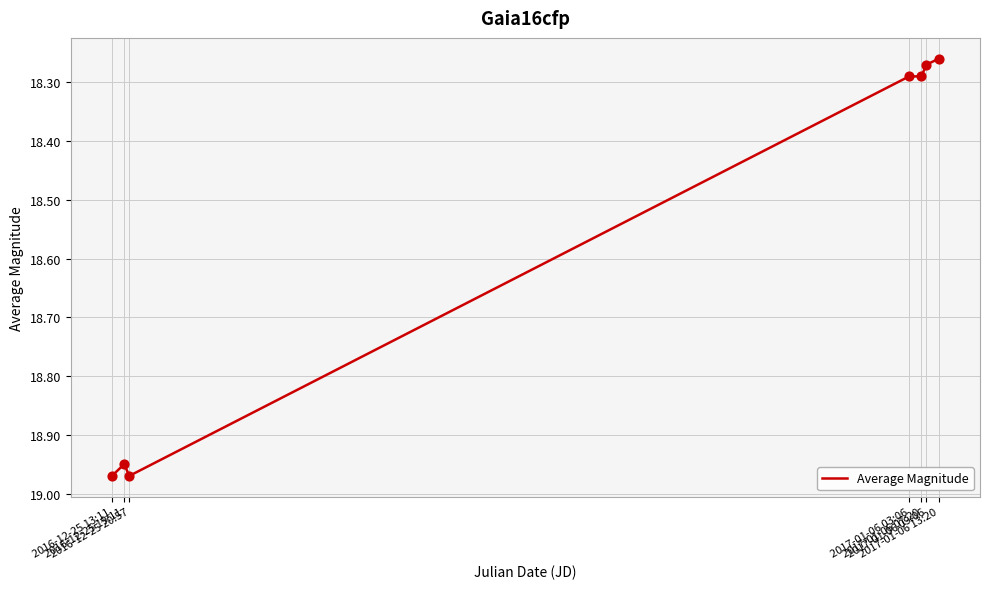

What is the ratio of the value at 2017-01-06 07:20 to the value at 2017-01-06 03:06?

1.0